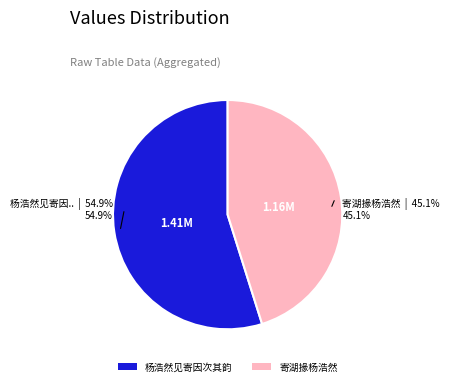

Rank the categories by value from lowest to highest.

寄湖掾杨浩然, 杨浩然见寄因次其韵